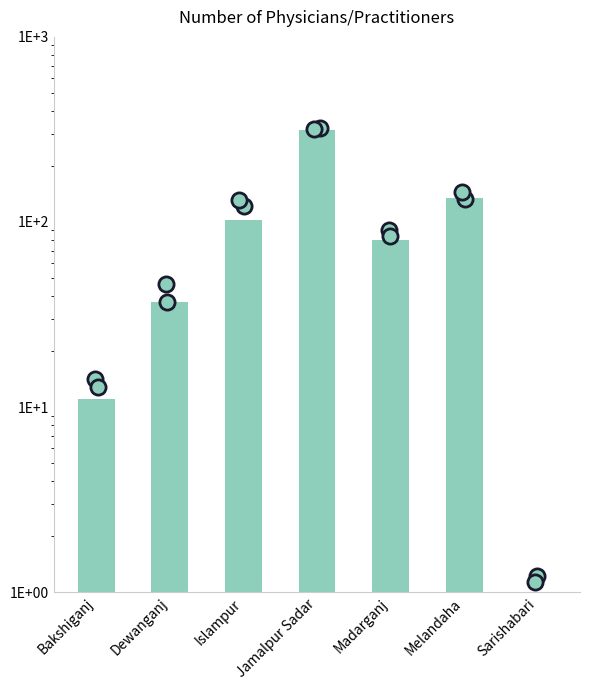

What is the ratio of the value at Madarganj to the value at Islampur?

0.8